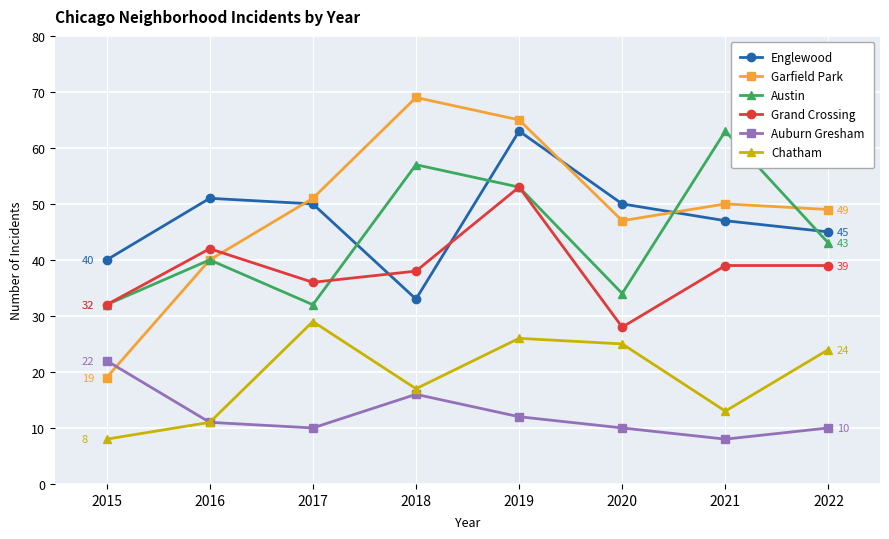

At which label is Chatham closest to 18?

2018